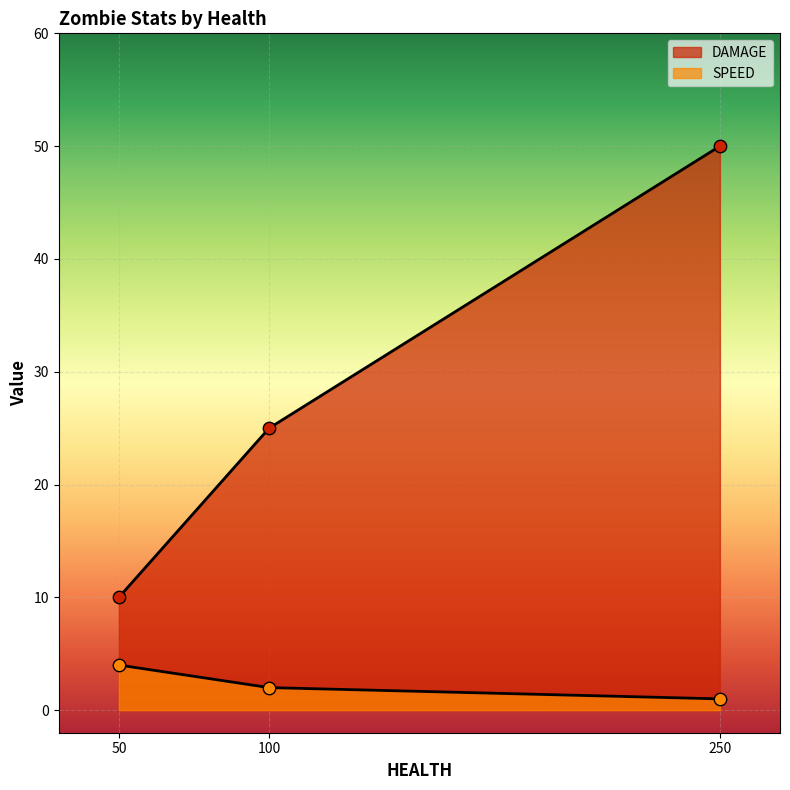

What is the total value across all series at ZOMBIE_DEFAULT (100)?

27